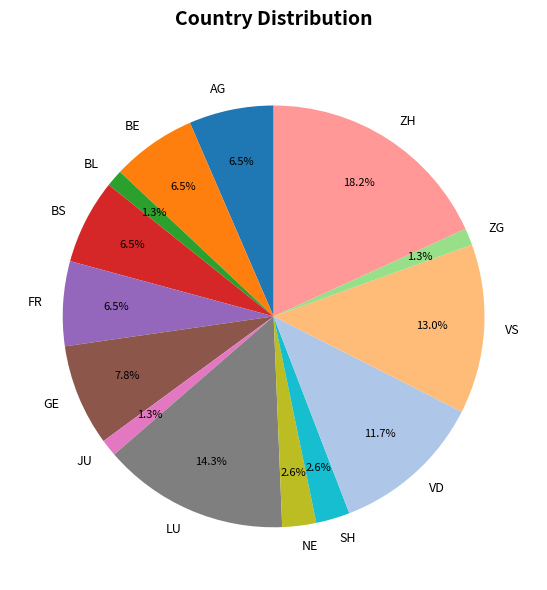

Combined, do LU and NE account for over 50%?

No